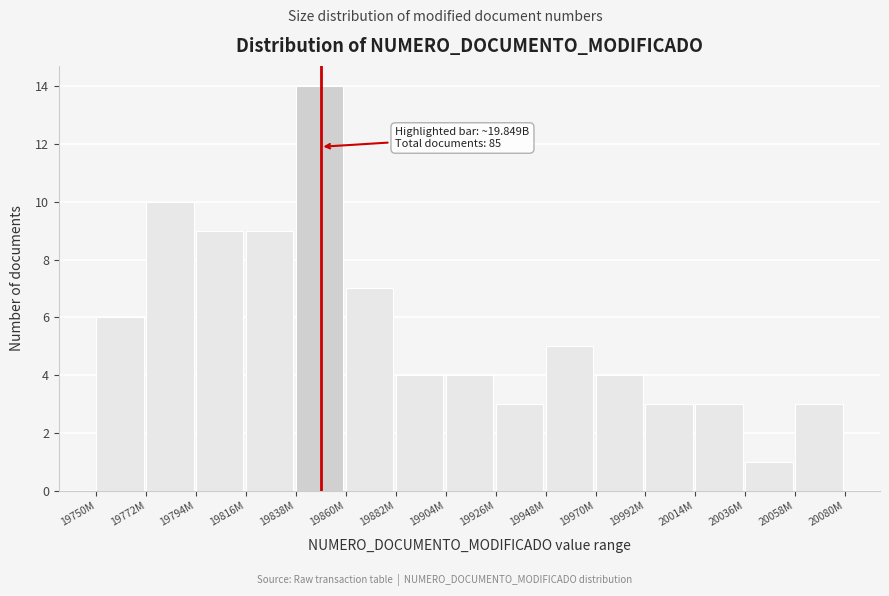

Reading left to right, transcribe all the data shown in this chart.

19750M=6	19772M=10	19794M=9	19816M=9	19838M=14	19860M=7	19882M=4	19904M=4	19926M=3	19948M=5	19970M=4	19992M=3	20014M=3	20036M=1	20058M=3